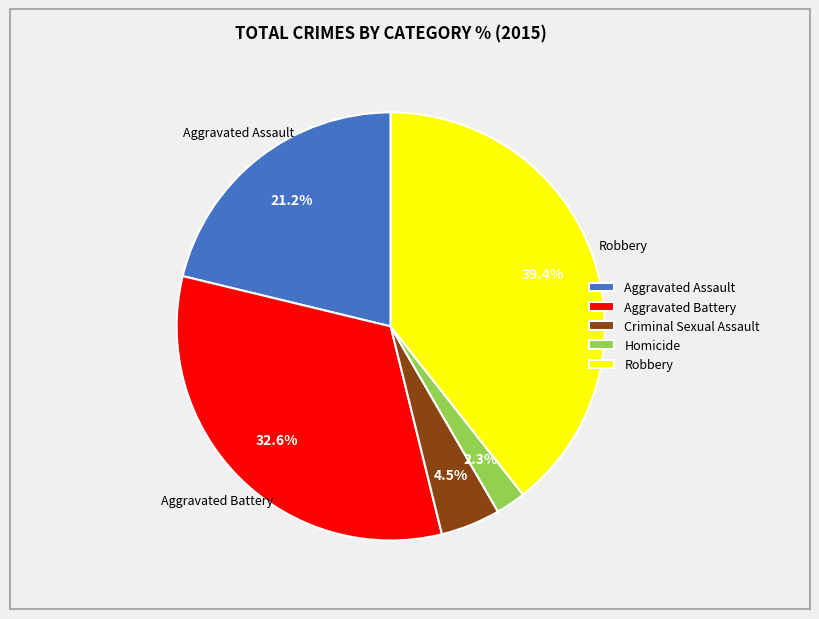

What percentage is the Robbery slice, to the nearest percent?

39%